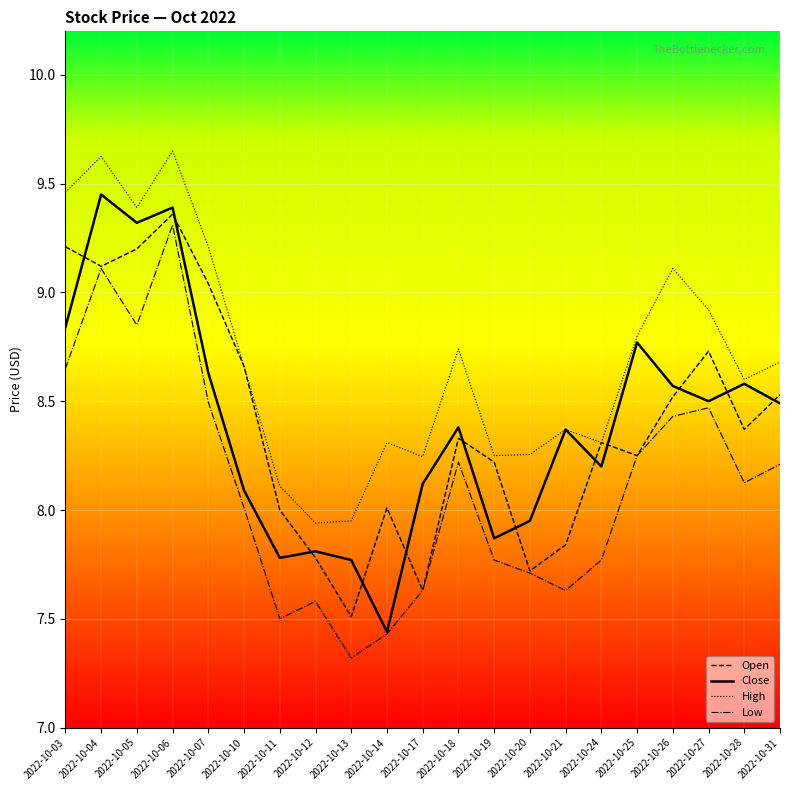

The value of Low at 2022-10-05 is 4.6. True or false?

False